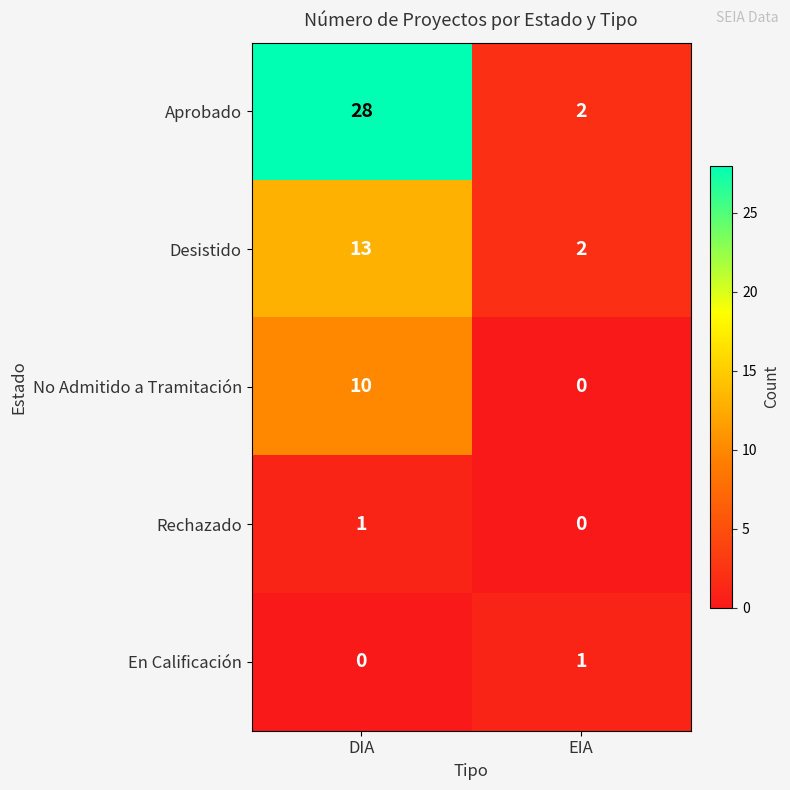

Is the value of Rechazado at EIA greater than the value of En Calificación at EIA?

No